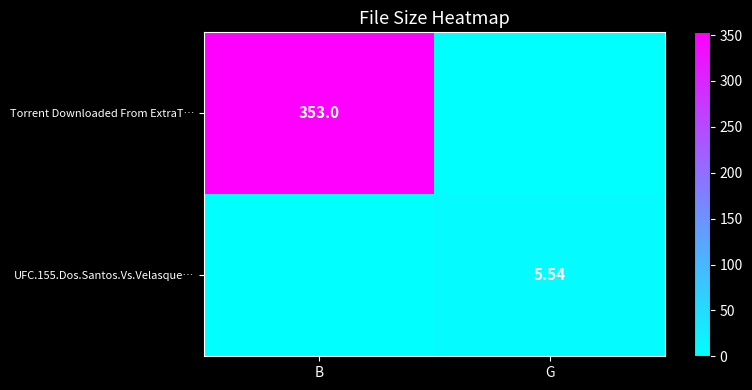

What is the total value across all series at G?

5.5